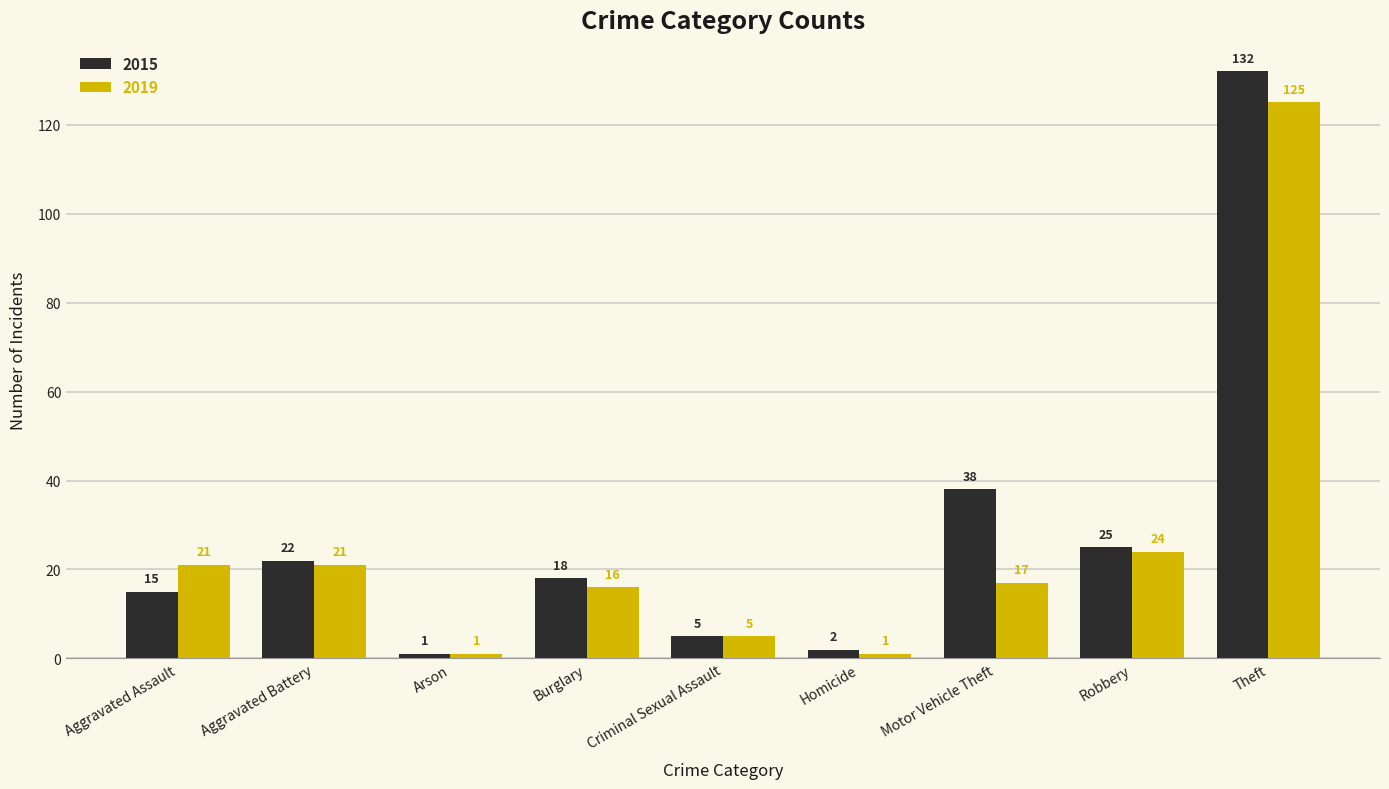

What is the sum of all 2019 values?

231